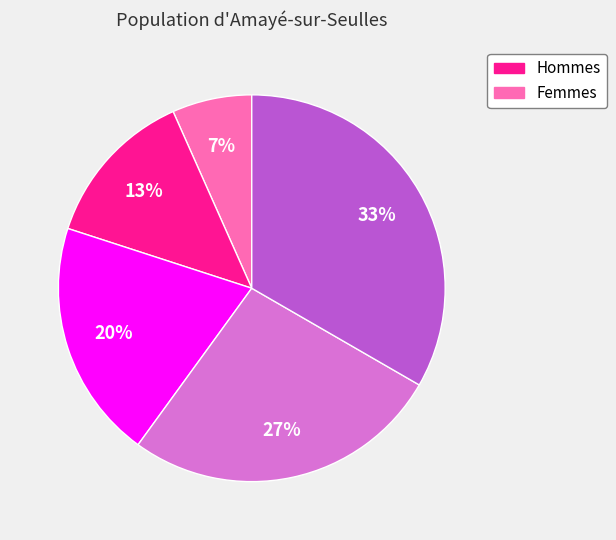

How many slices are in this pie chart?

5